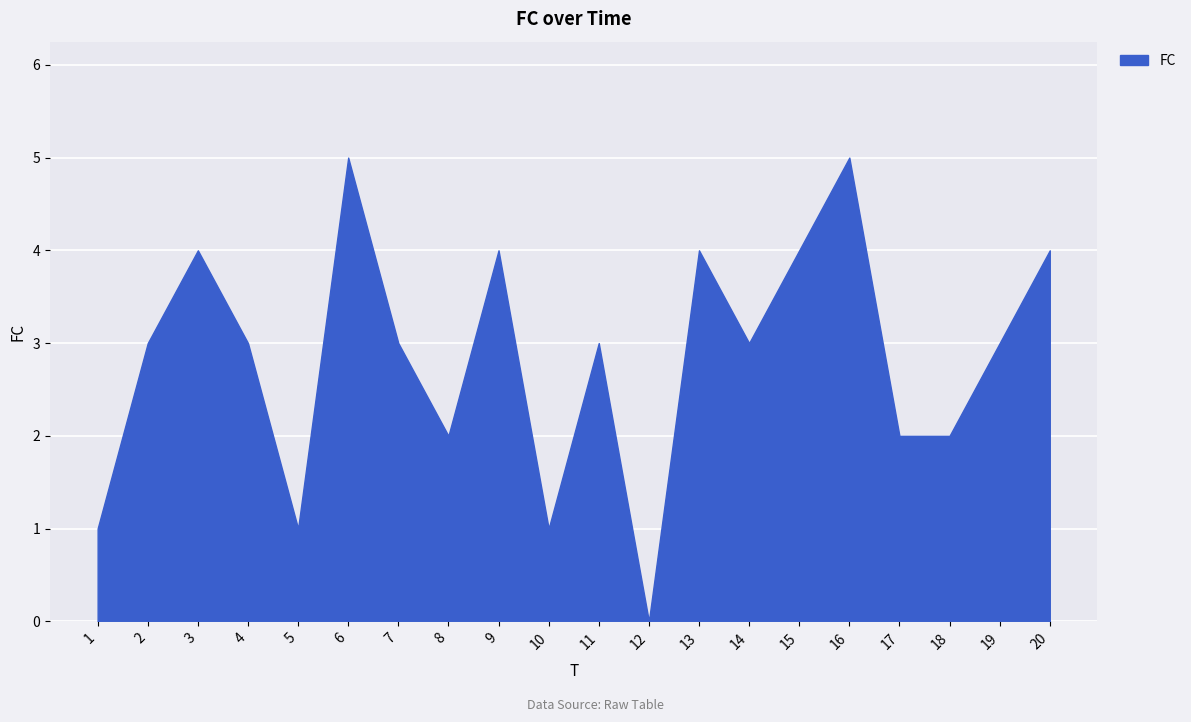

Which category has the lowest value across all series?

12